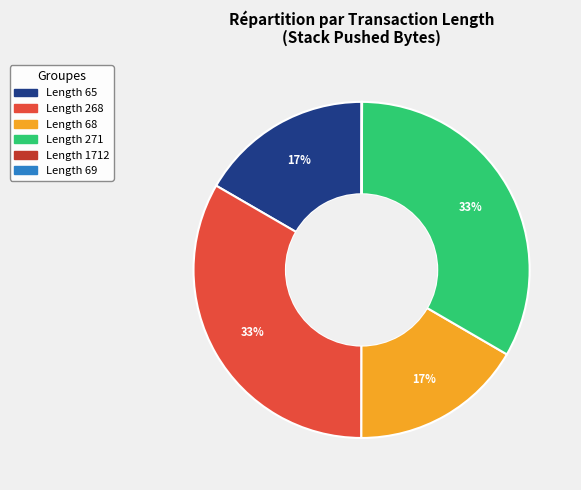

To the nearest percent, what is the difference between the largest and smallest slice percentages?

33%